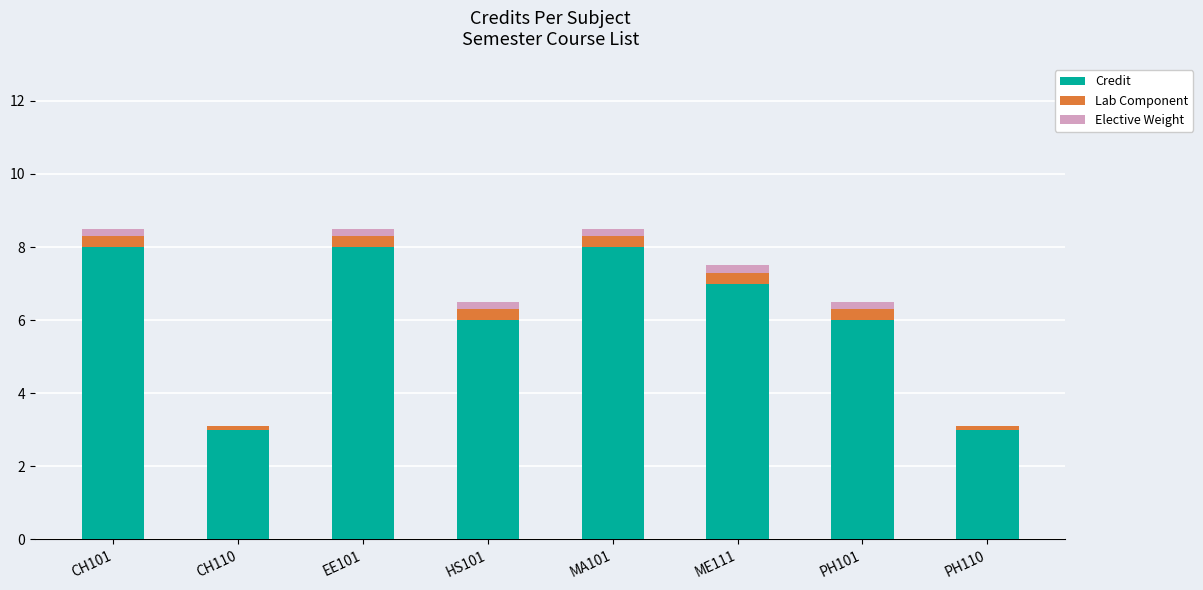

Is it true that Credit equals 8.0 at MA101?

True